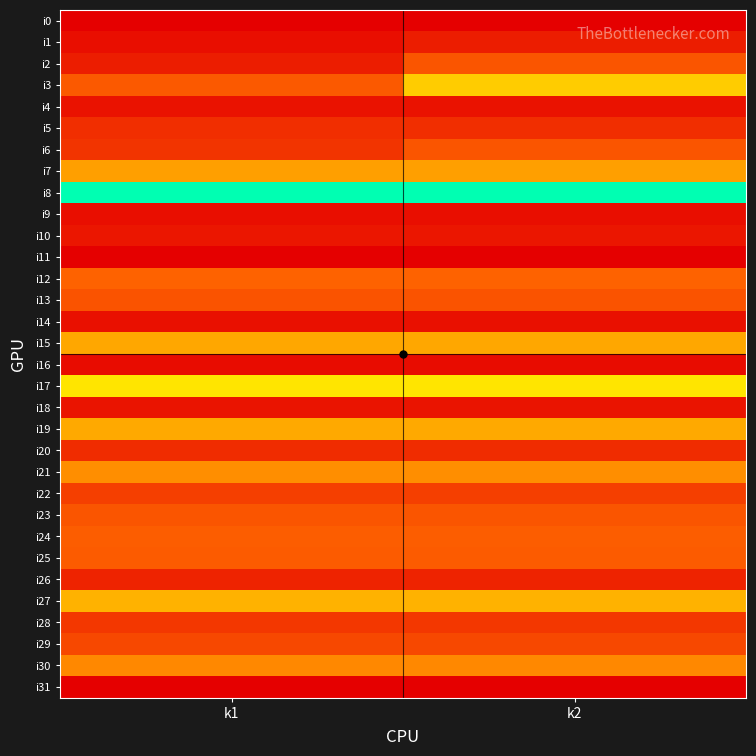

At which category is the sum across all series the highest?

k2